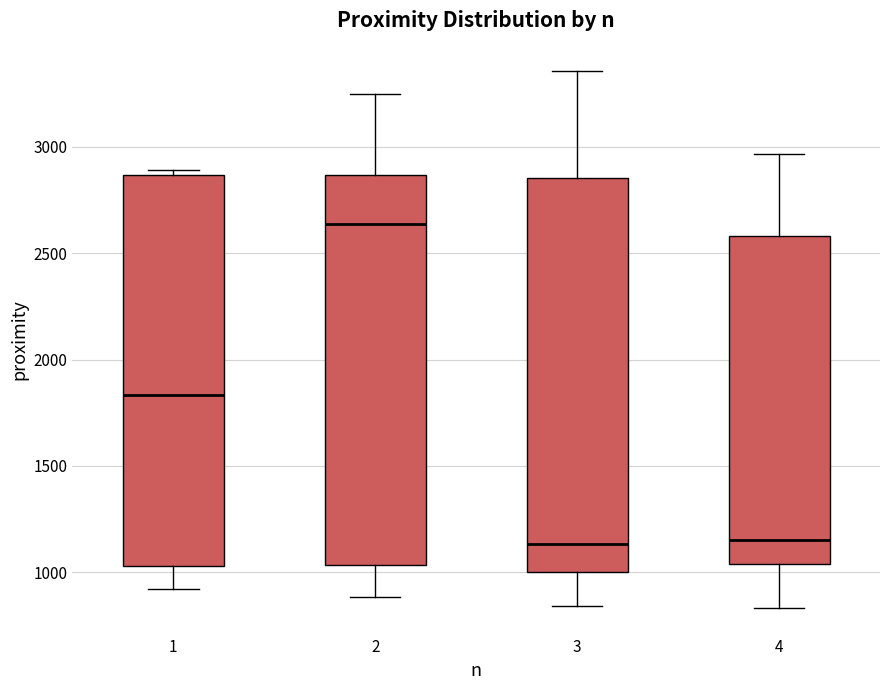

Reading left to right, transcribe this box plot: for each box, give where its median line is, the range the box spans, and where its two whiskers end, as read against the y-axis. The values are not printed on the chart, so give them approximately, as read against the axis.

1: median 1850, box 1050 to 2850, whiskers 900 to 2900
2: median 2650, box 1050 to 2850, whiskers 900 to 3250
3: median 1150, box 1000 to 2850, whiskers 850 to 3350
4: median 1150, box 1050 to 2600, whiskers 850 to 2950